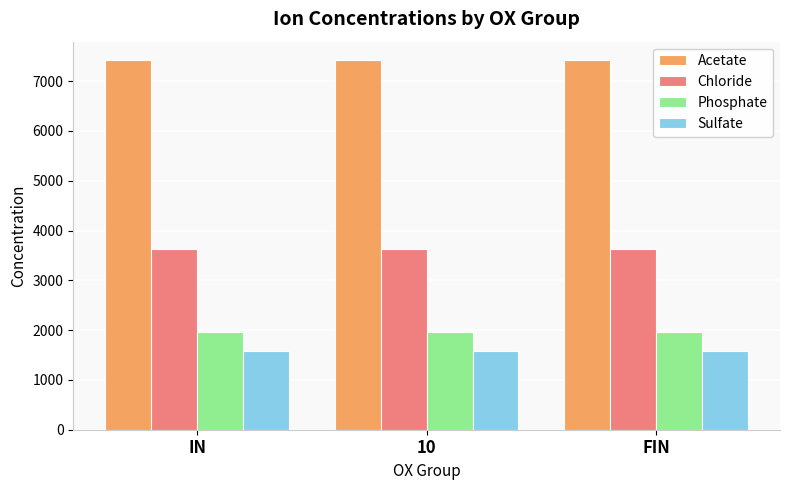

What is the value of the Chloride bar at the 1st from the left?

3627.3